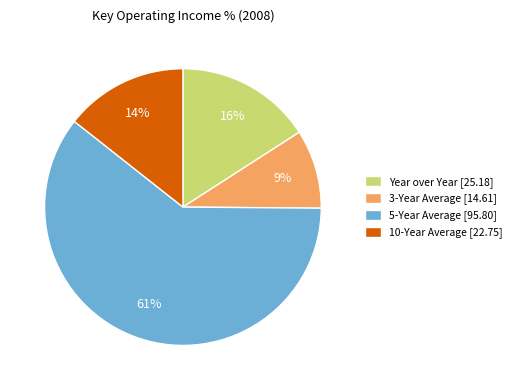

What is the largest slice in the pie chart?

5-Year Average